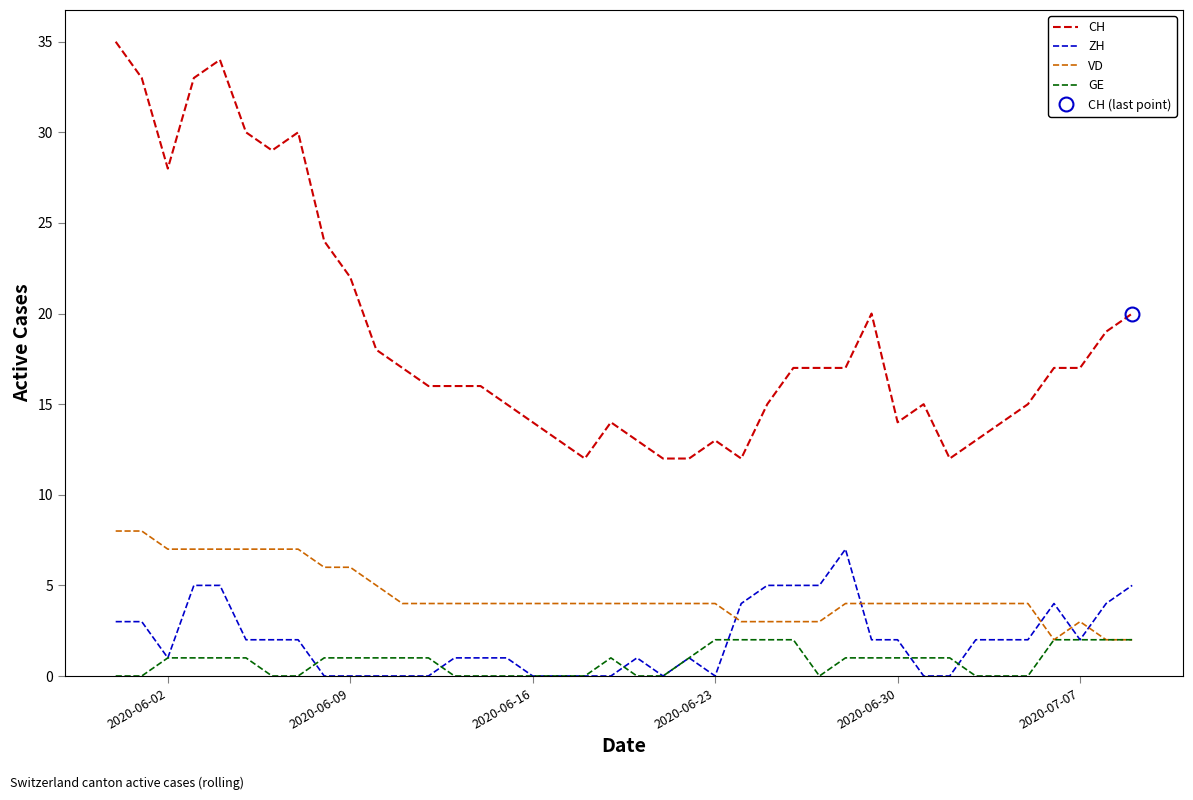

What are all the series names shown in the legend?

CH, ZH, VD, GE